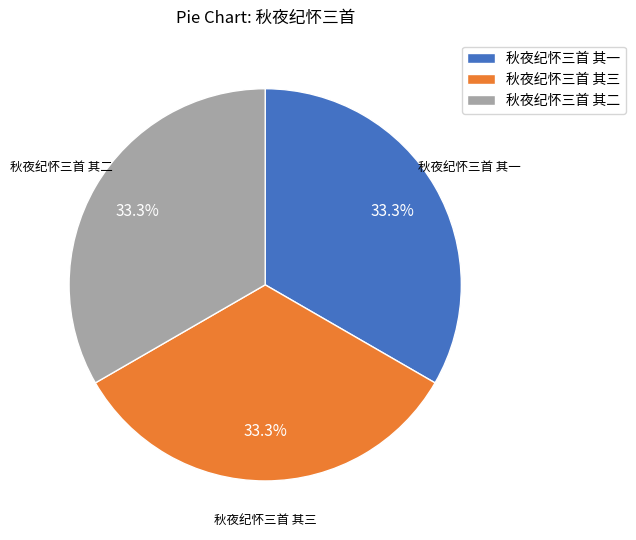

How much of the chart is everything except 秋夜纪怀三首 其三?

66.7%